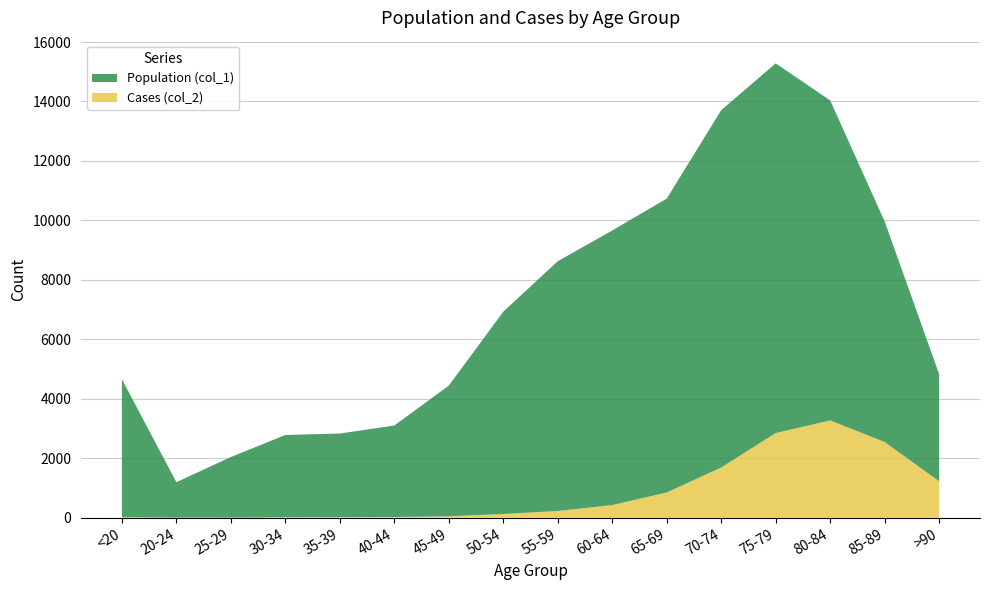

Reading left to right, list all the values displayed in this chart.

Population (col_1): 4641	1191	2038	2765	2814	3078	4396	6803	8400	9236	9883	12018	12434	10764	7417	3604
Cases (col_2): 18	4	3	17	18	24	47	126	227	426	850	1690	2848	3273	2548	1224